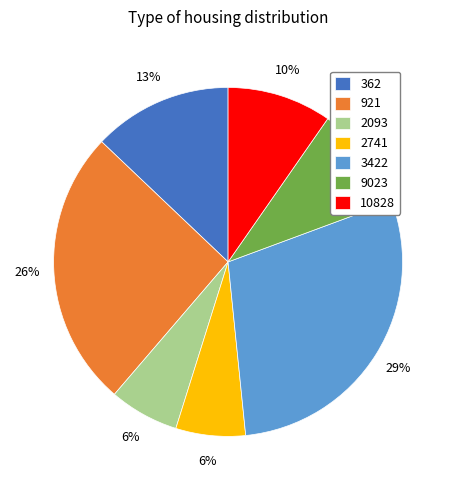

Is the sum of 921 and 9023 greater than half?

No